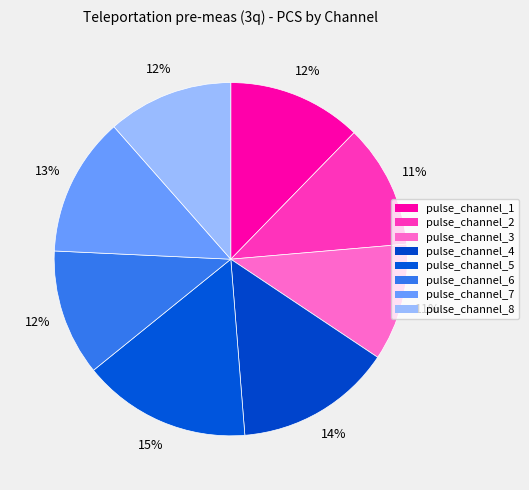

Is it true that pulse_channel_3 is 11% of the pie?

True